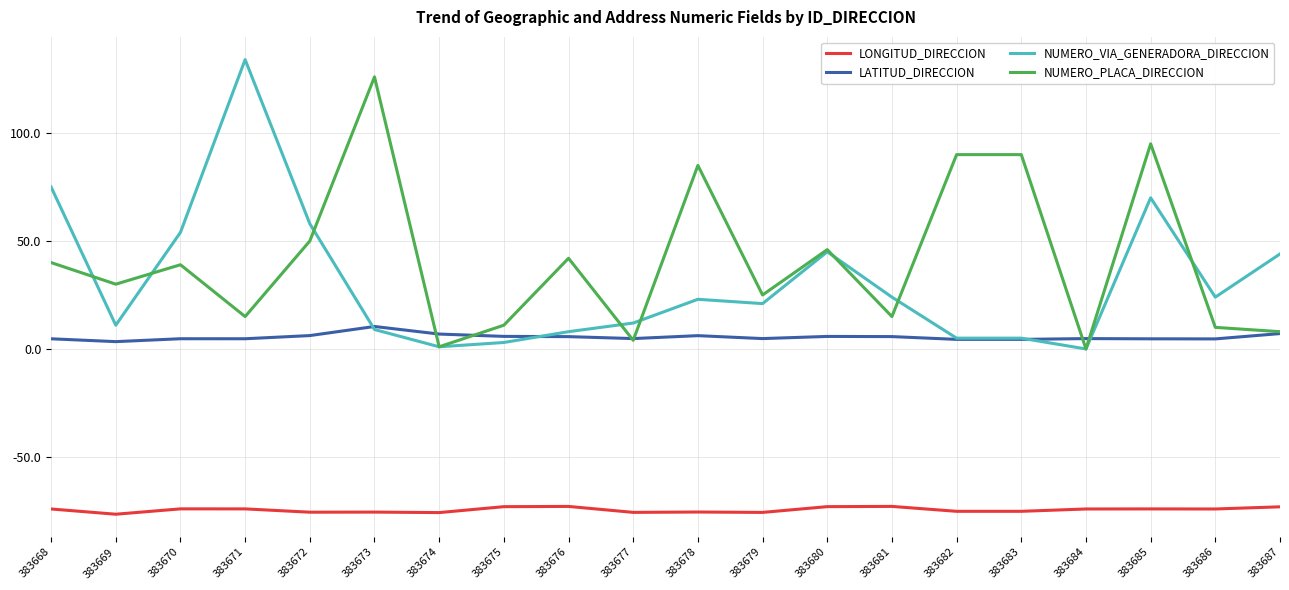

What is the difference between the LONGITUD_DIRECCION values at 383670 and 383686?

0.1